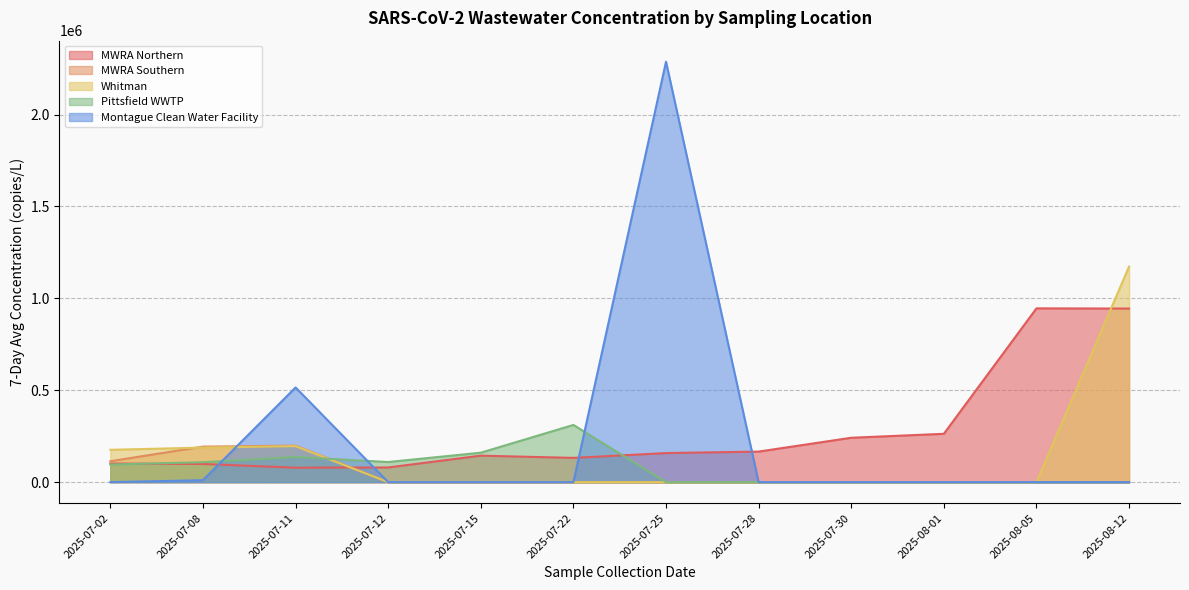

Which series has the widest spread of values?

Montague Clean Water Facility